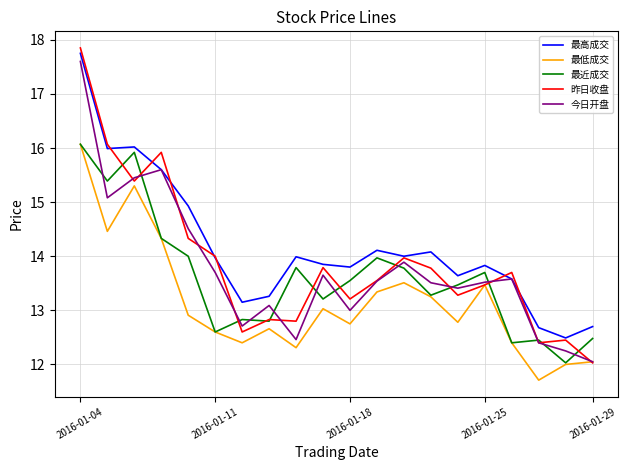

Which series has the largest total across all categories?

最高成交